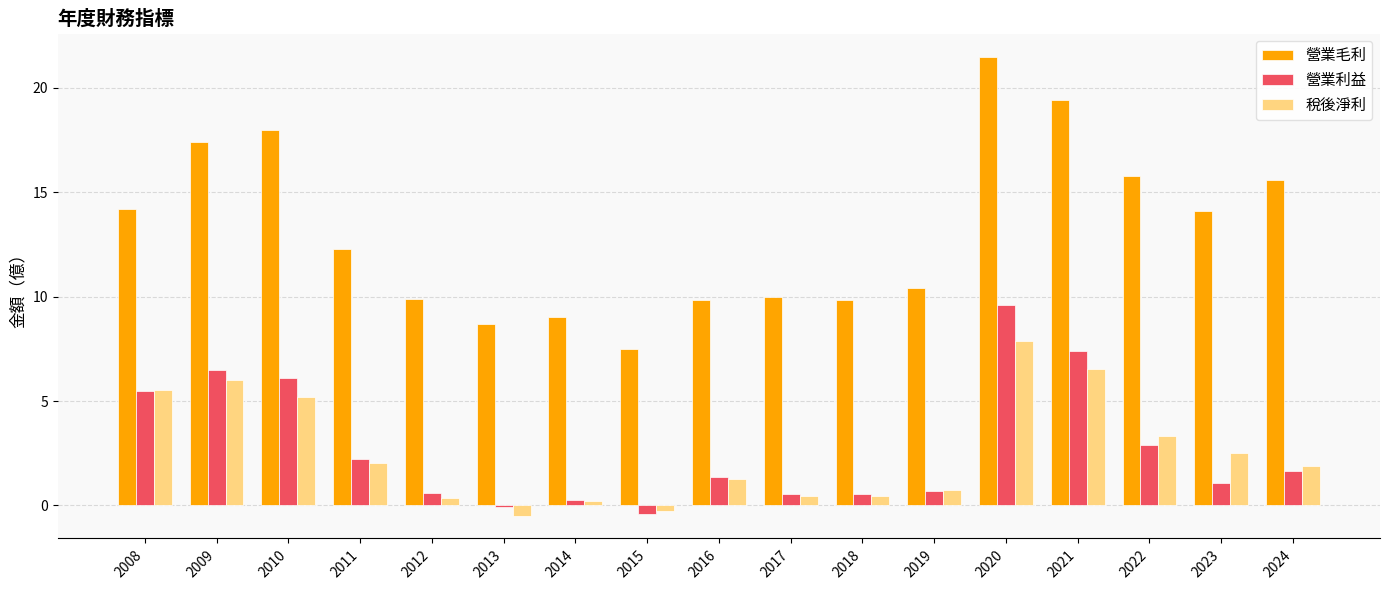

Which category has the highest value in the 營業利益 series?

2020